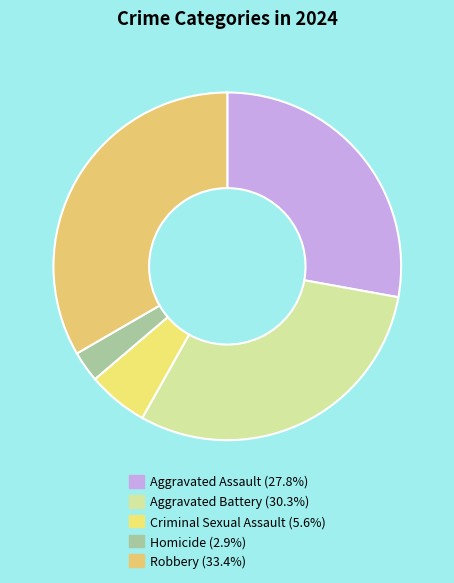

To the nearest percent, what portion does Robbery represent?

33%